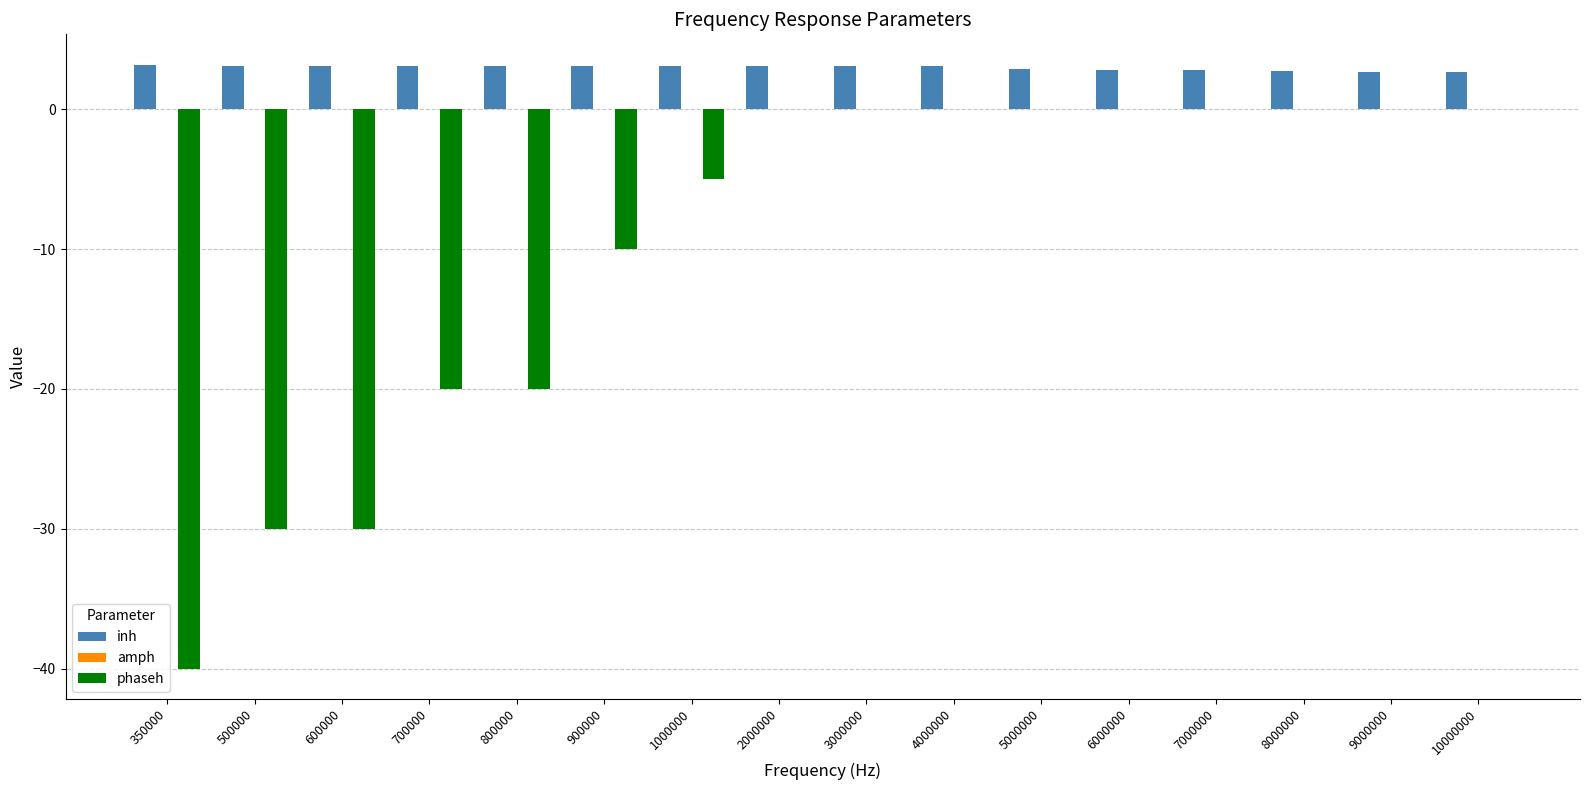

The value of inh at 700000 is 3.1. True or false?

True